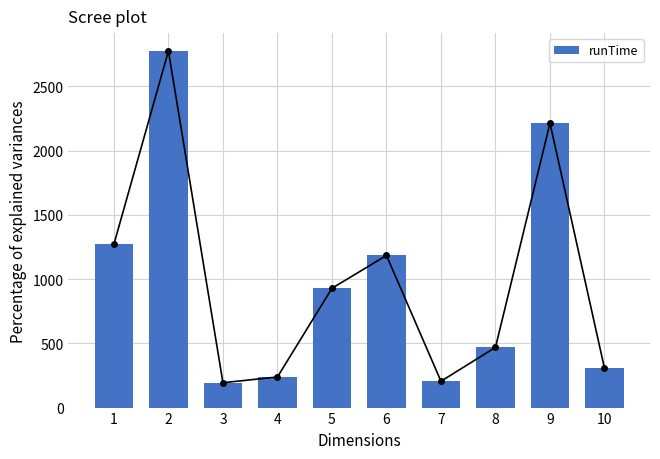

What is the change in value from 1 to 9?

+941.2